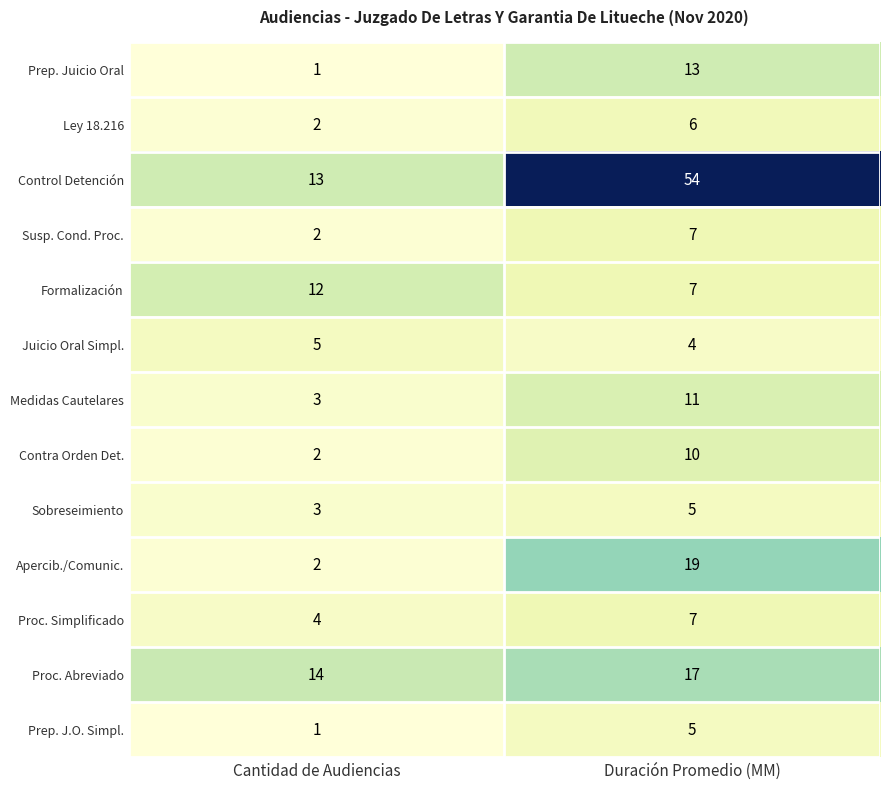

Which series has the largest range (max minus min)?

Control Detención